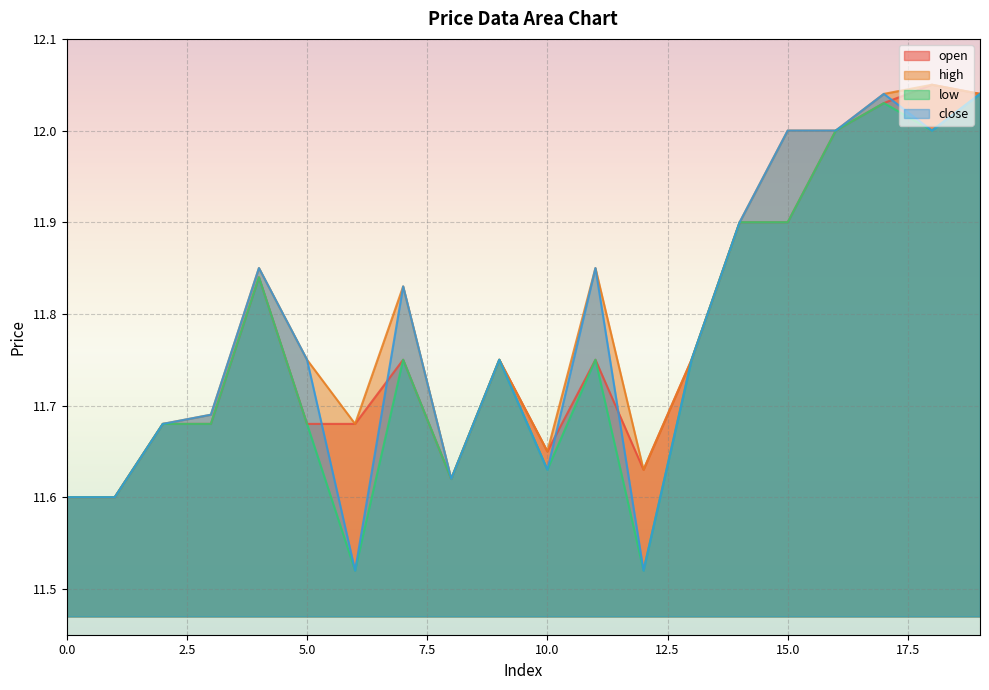

True or false: open and high intersect in this chart.

False